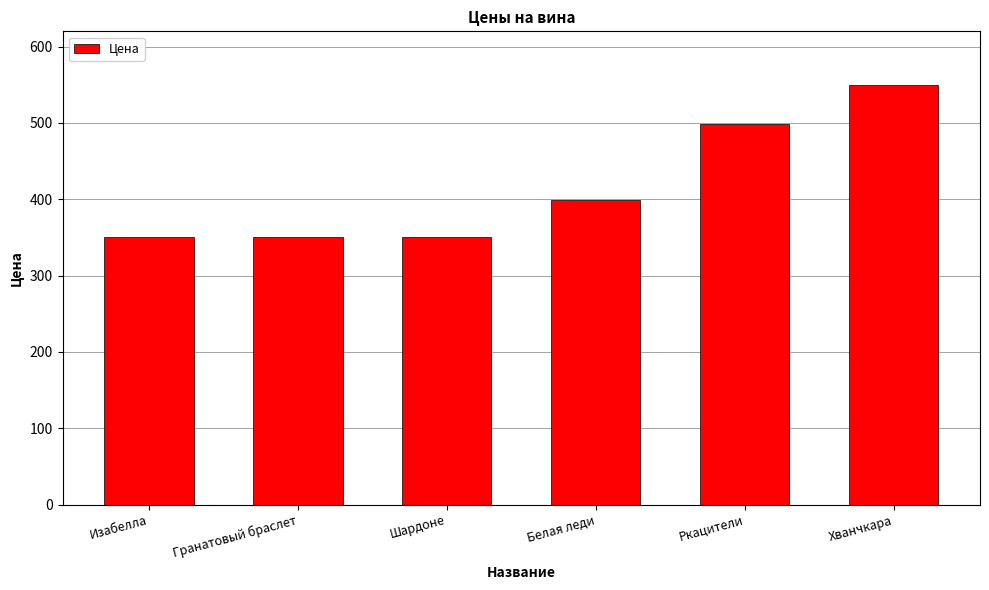

What is the difference between the second highest and minimum values?

149